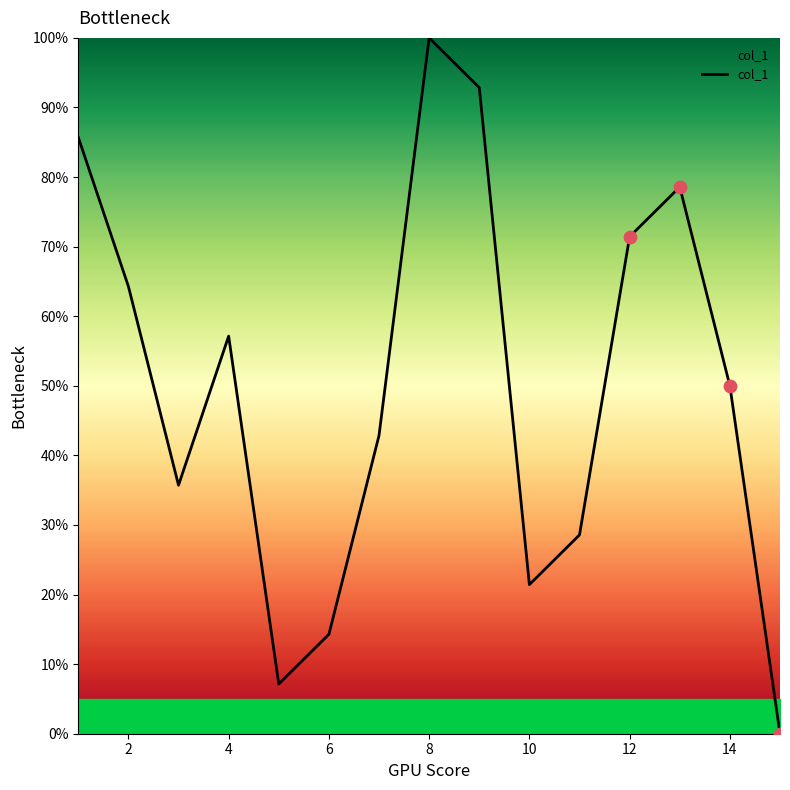

What is the maximum value shown in the chart?

100.0